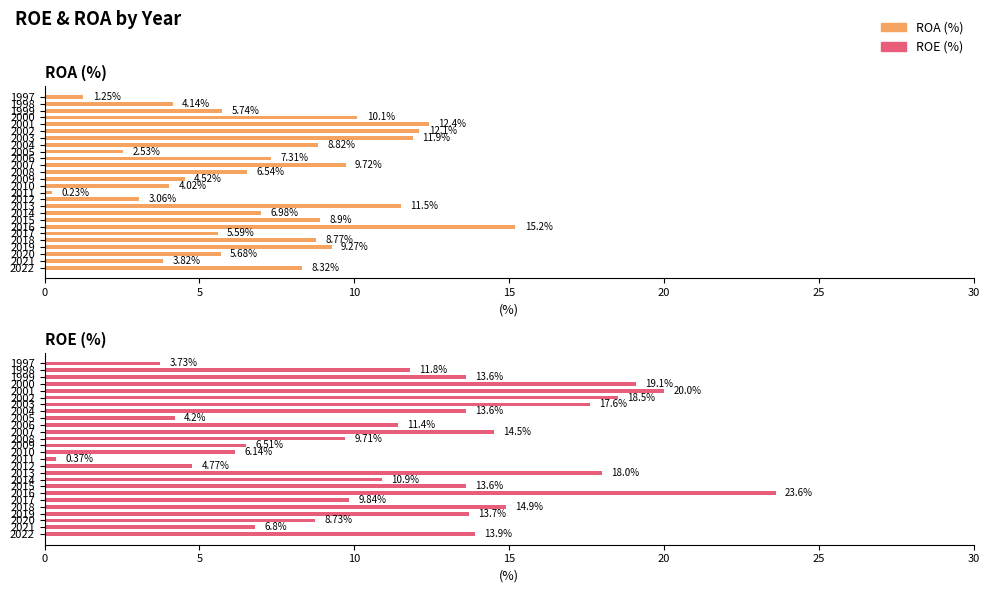

At how many categories does at least one series exceed 19?

3